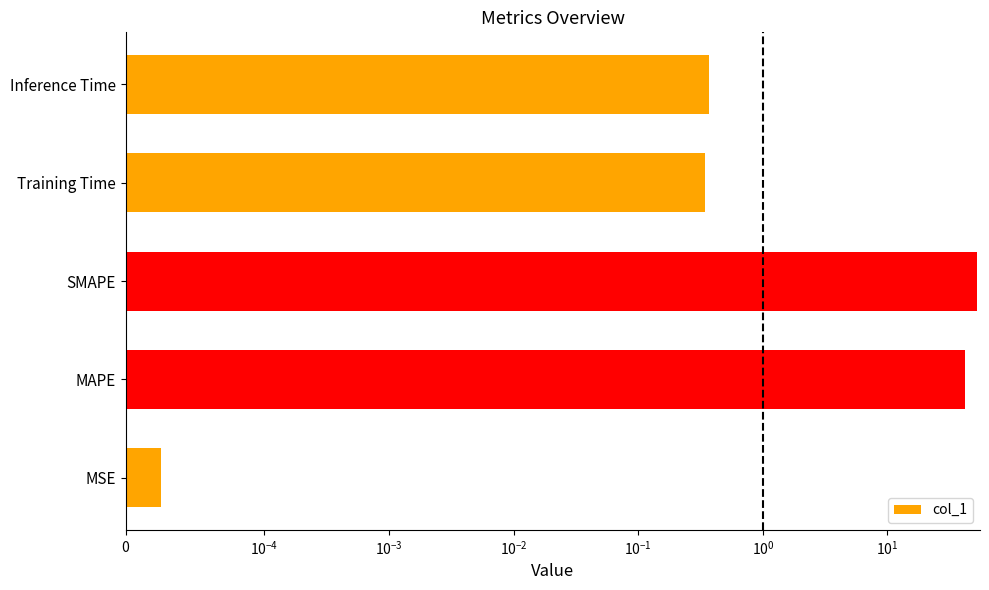

Count the number of data series in this chart.

1